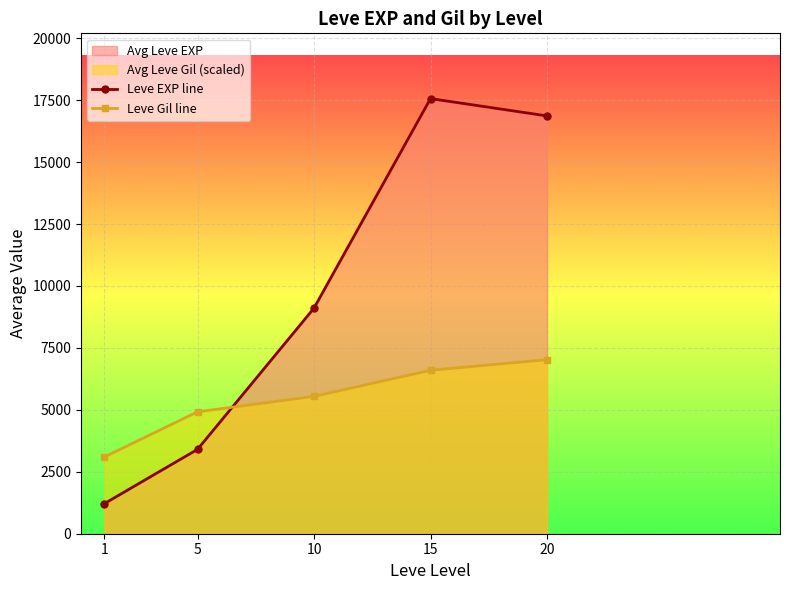

How many data points does each series have?

5